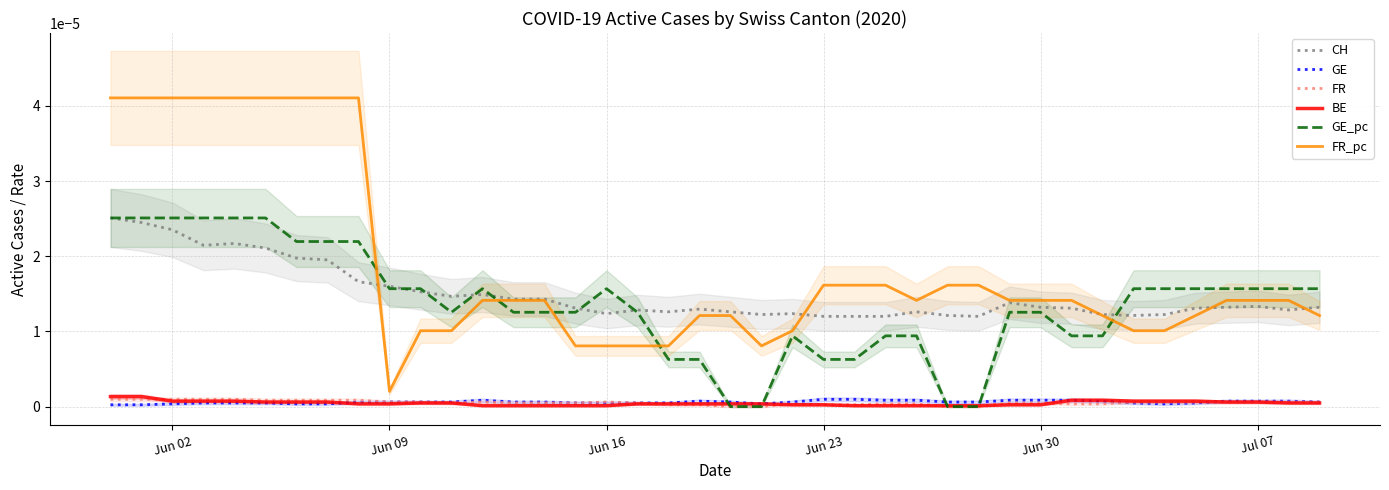

True or false: GE_pc and FR_pc cross at least once.

True